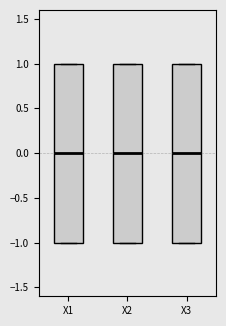

Reading left to right, transcribe this box plot: for each box, give where its median line is, the range the box spans, and where its two whiskers end, as read against the y-axis. The values are not printed on the chart, so give them approximately, as read against the axis.

X1: median 0, box -1 to 1, whiskers -1 to 1
X2: median 0, box -1 to 1, whiskers -1 to 1
X3: median 0, box -1 to 1, whiskers -1 to 1